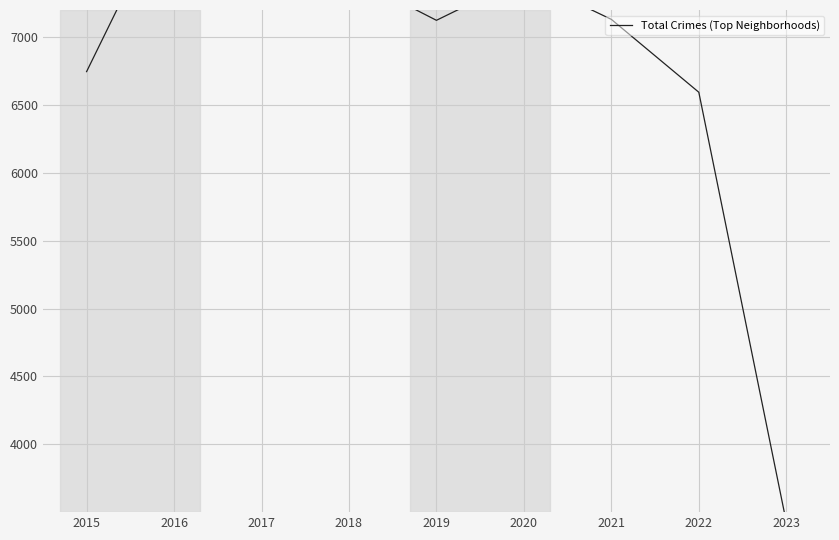

Where is the data nearest to the value 5744?

2022